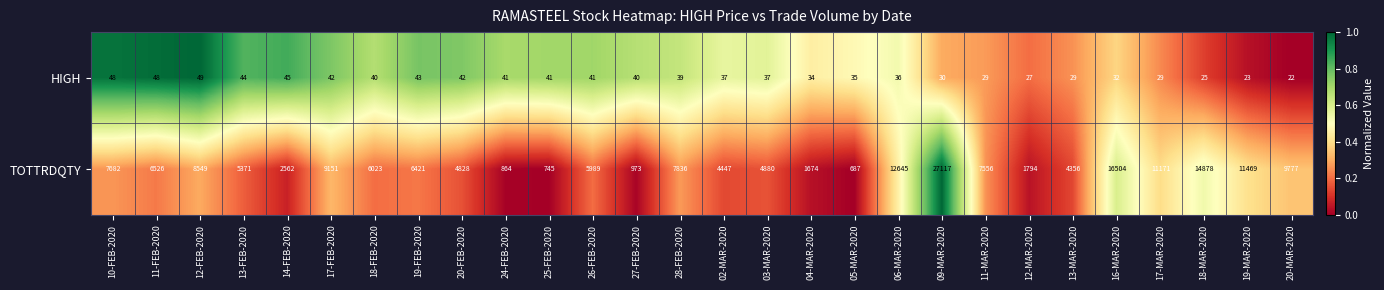

At which label does TOTTRDQTY first exceed 6421?

10-FEB-2020